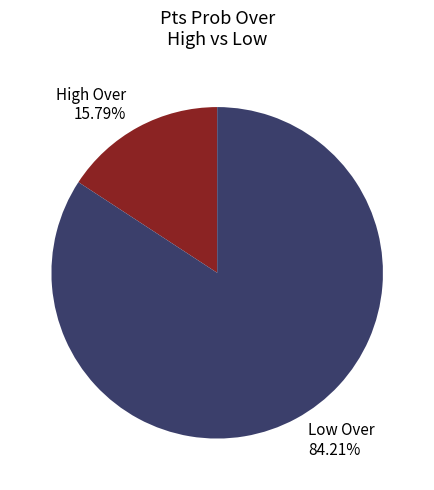

Is there a majority slice in this chart?

Yes